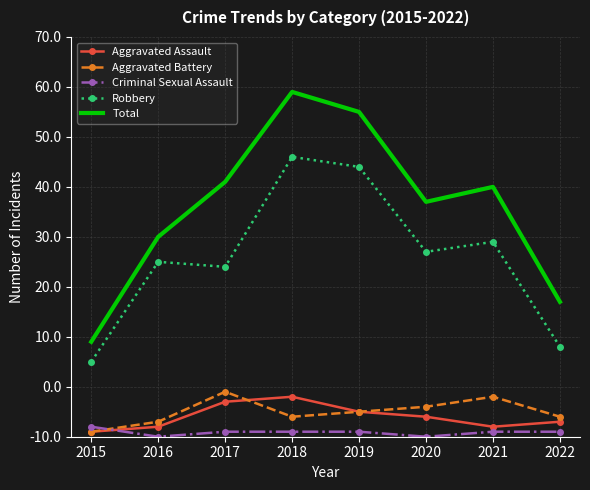

List the labels in order of Aggravated Battery value, smallest first.

2015, 2016, 2018, 2022, 2019, 2020, 2021, 2017